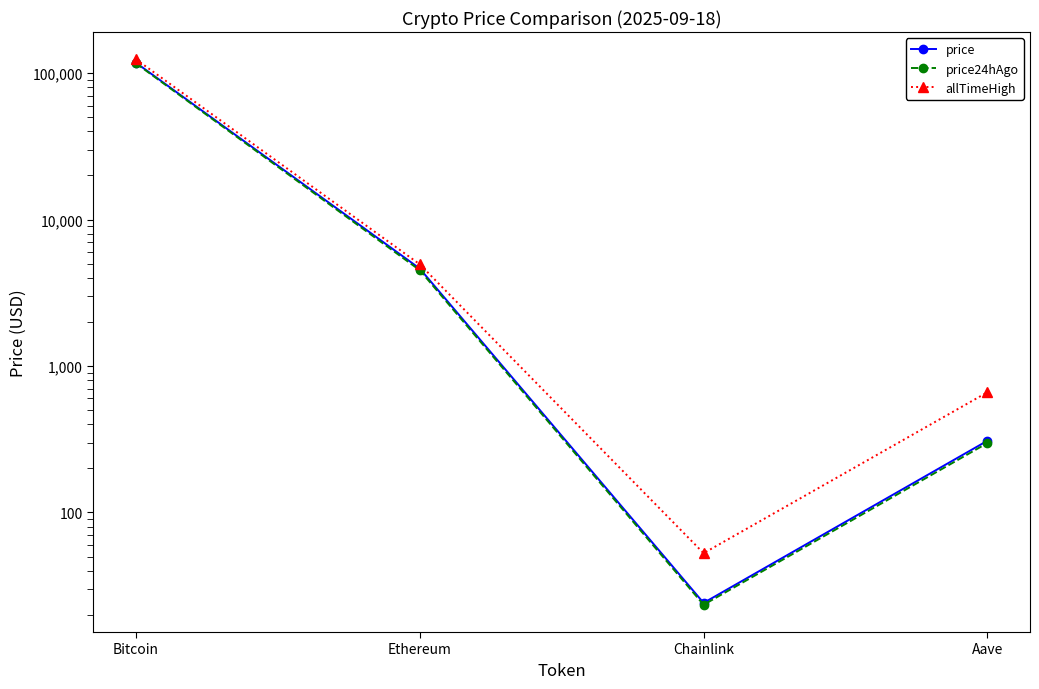

At which label is price closest to 58860?

Ethereum